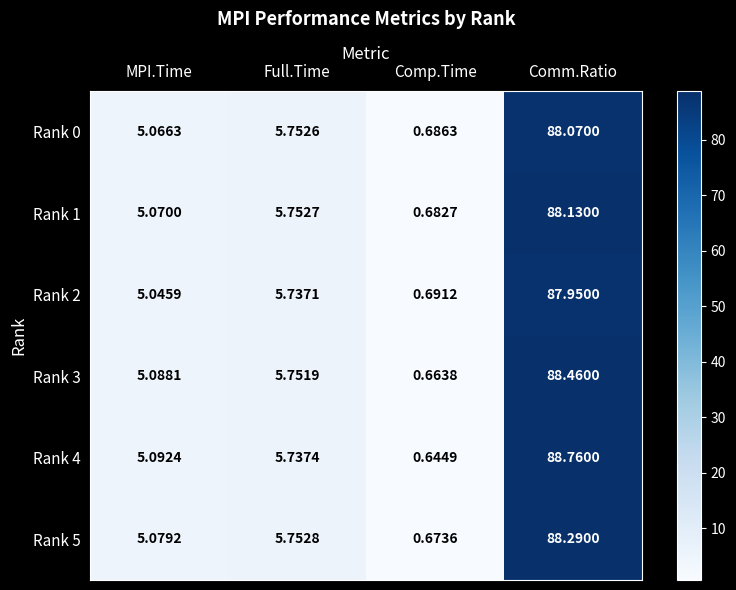

Where is Rank 4 nearest to the value 44?

Full.Time